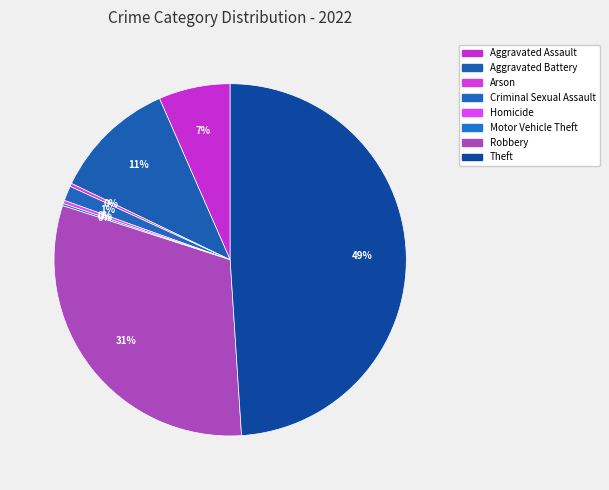

Does any single category account for the majority?

No